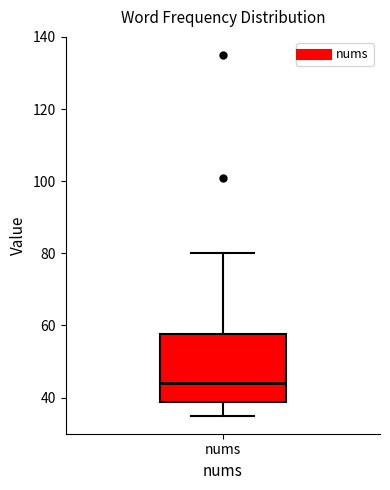

Transcribe this box plot: give where the median line is, the range the box spans, and where the two whiskers end, as read against the y-axis. The values are not printed on the chart, so give them approximately, as read against the axis.

median 44, box 38 to 58, whiskers 36 to 80